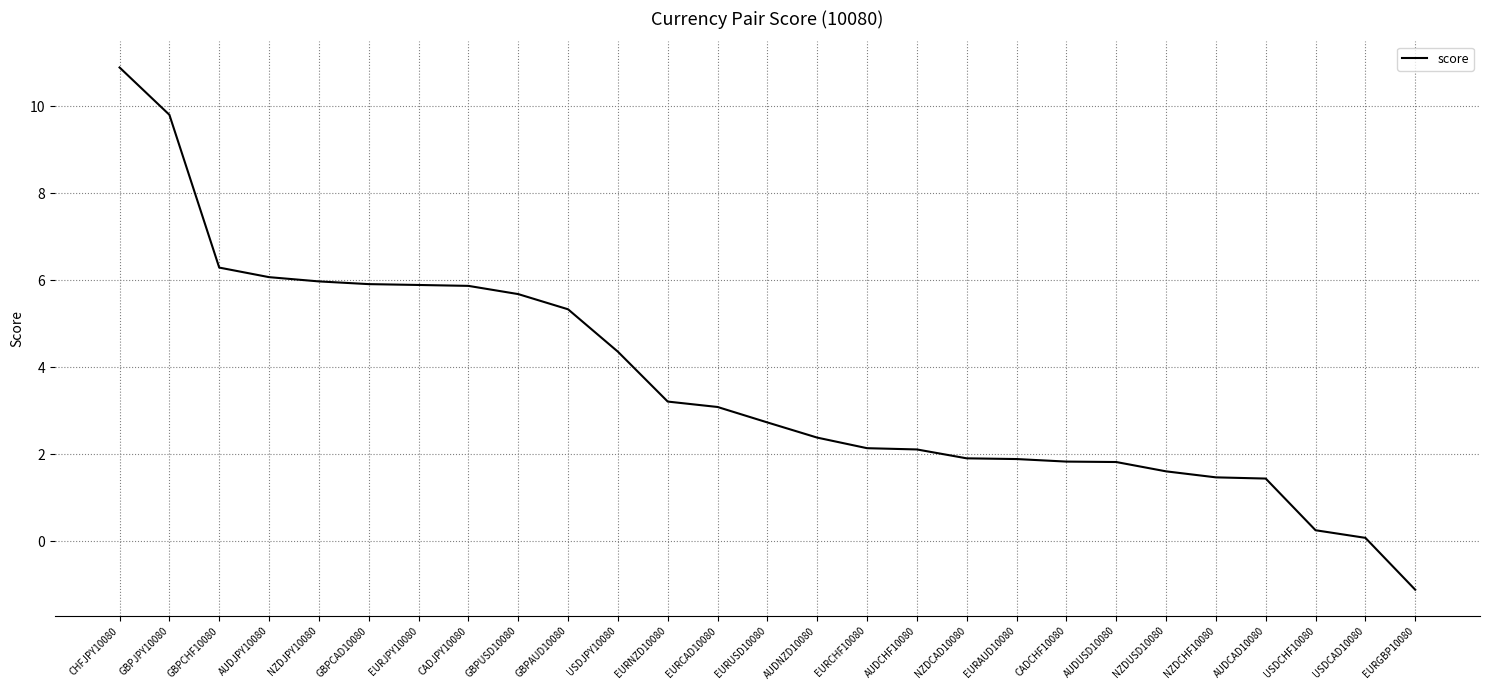

What is the greatest value displayed?

10.9